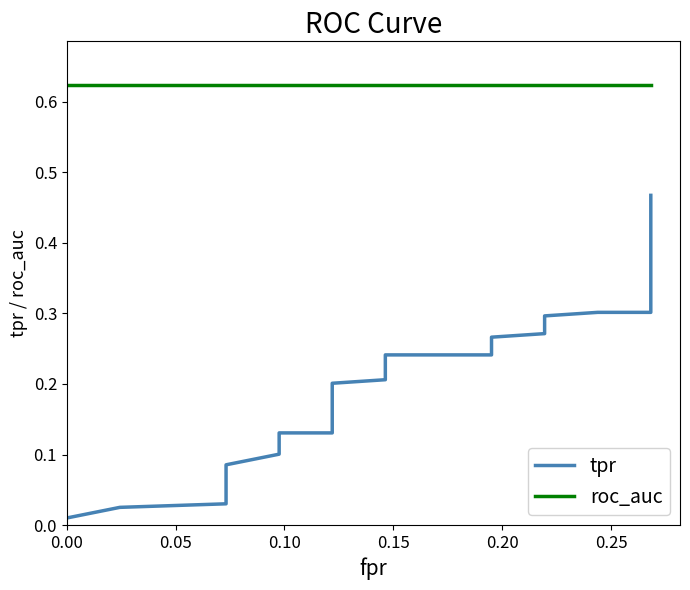

True or false: tpr and roc_auc cross at least once.

False